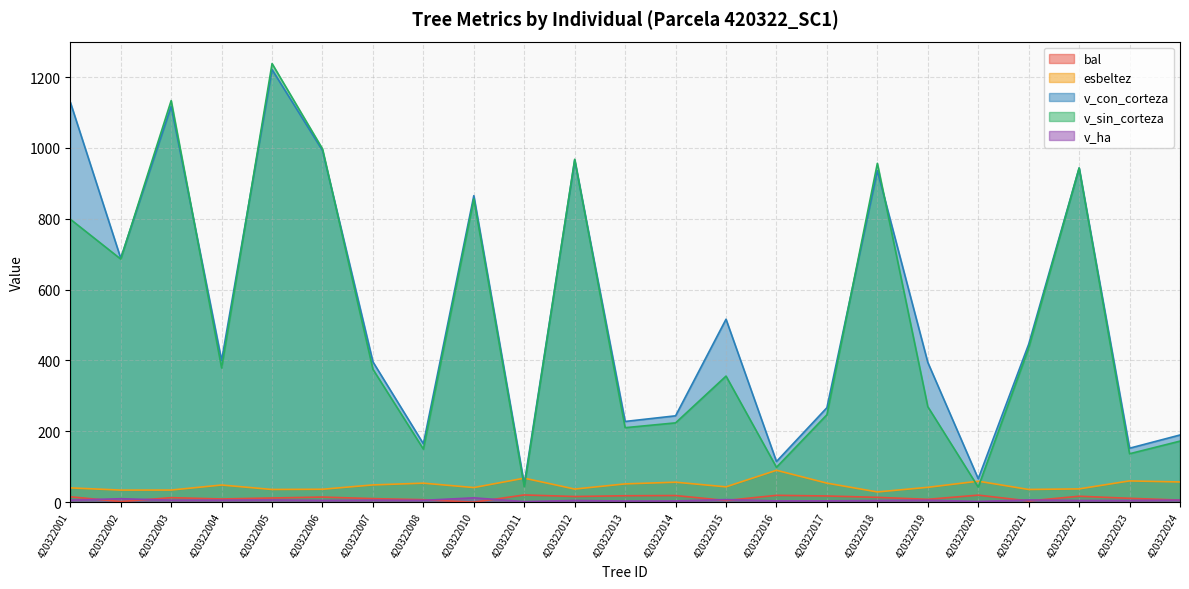

At which category does v_con_corteza reach its first local valley?

420322002